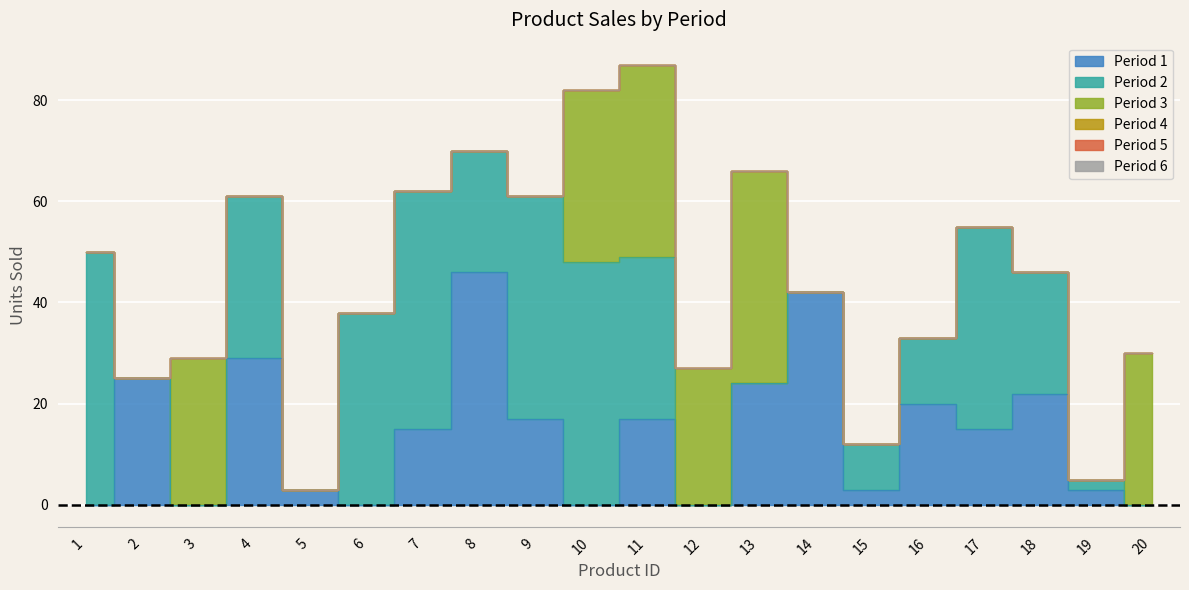

What are all the series names shown in the legend?

Period 1, Period 2, Period 3, Period 4, Period 5, Period 6